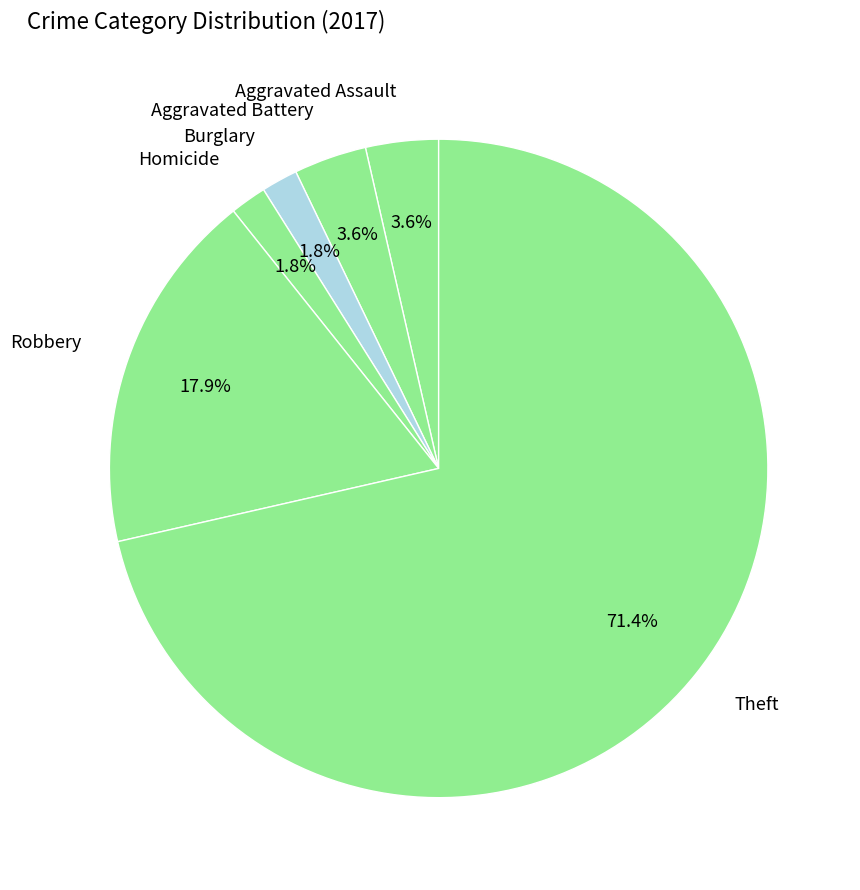

What is the total percentage of Aggravated Assault and Homicide?

5.4%